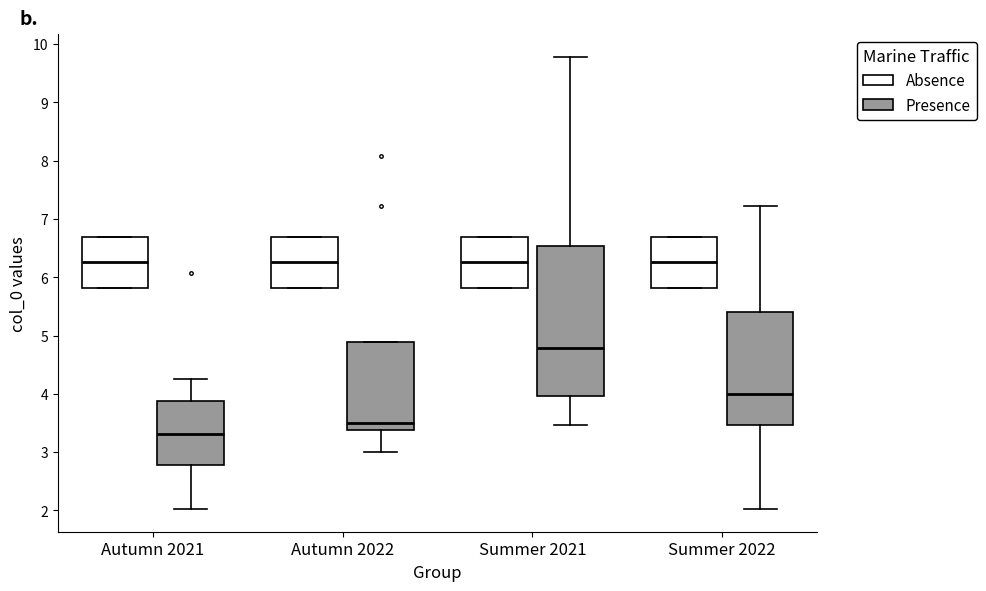

Reading left to right, read every box against the y-axis: the position of its median line, the range the box covers, and the ends of its whiskers. The values are not printed on the chart, so give them approximately, as read against the axis.

Autumn 2021 (Absence): median 6.3, box 5.8 to 6.7, whiskers 5.8 to 6.7
Autumn 2021 (Presence): median 3.3, box 2.8 to 3.9, whiskers 2.0 to 4.2
Autumn 2022 (Absence): median 6.3, box 5.8 to 6.7, whiskers 5.8 to 6.7
Autumn 2022 (Presence): median 3.5, box 3.4 to 4.9, whiskers 3.0 to 4.9
Summer 2021 (Absence): median 6.3, box 5.8 to 6.7, whiskers 5.8 to 6.7
Summer 2021 (Presence): median 4.8, box 4.0 to 6.5, whiskers 3.5 to 9.8
Summer 2022 (Absence): median 6.3, box 5.8 to 6.7, whiskers 5.8 to 6.7
Summer 2022 (Presence): median 4.0, box 3.5 to 5.4, whiskers 2.0 to 7.2